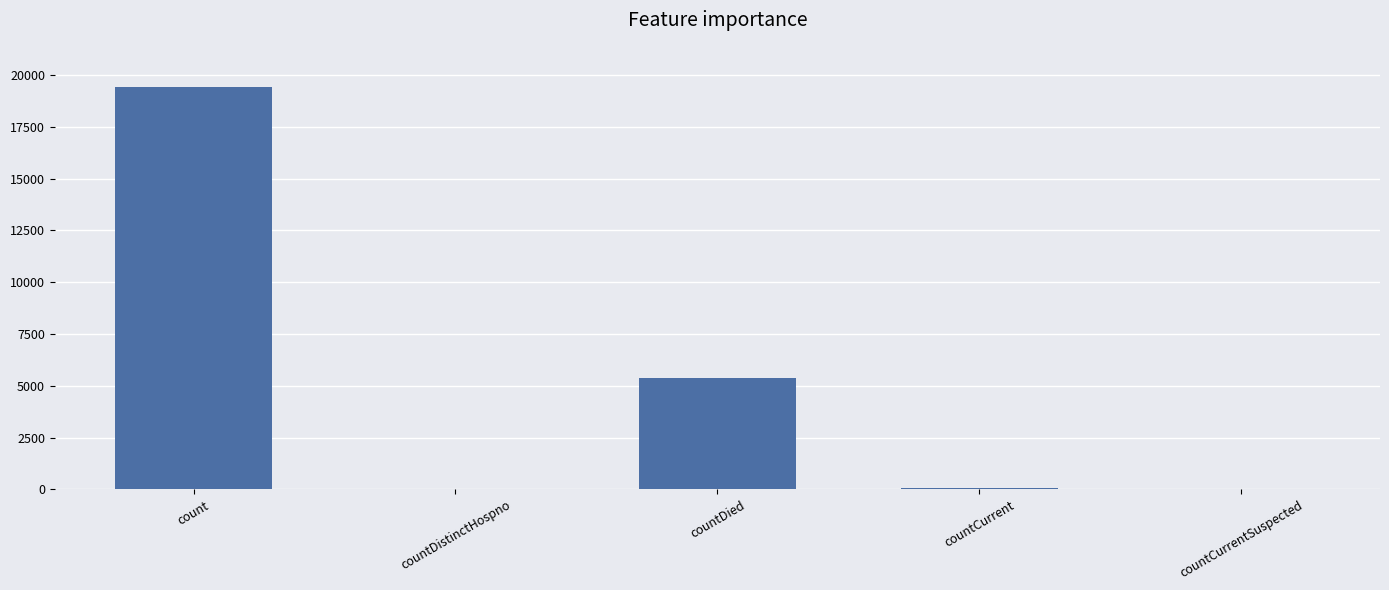

How many distinct data groups are displayed?

1